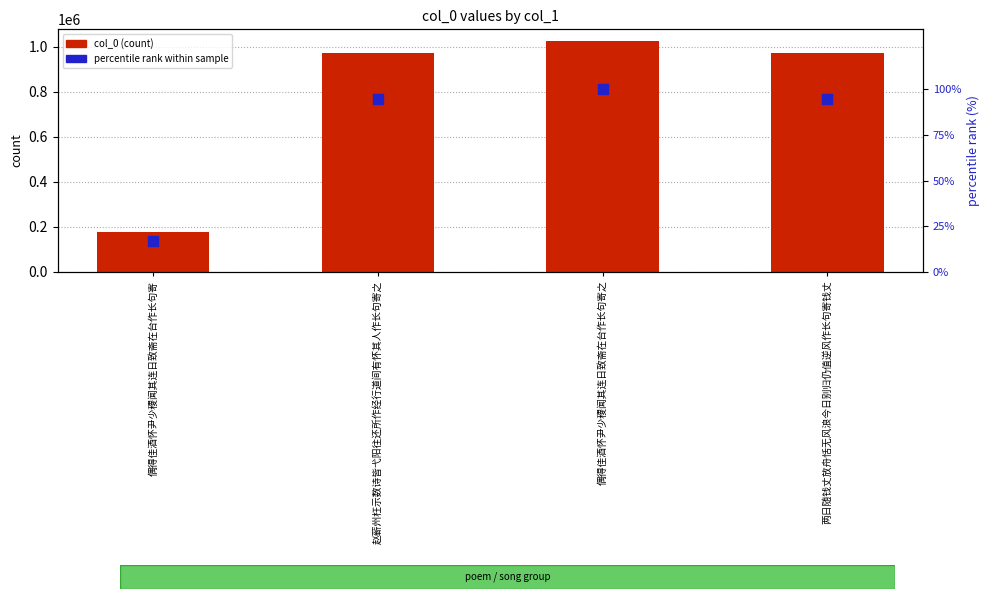

What is the total value across all series at 赵蕲州枉示数诗皆弋阳往还所作经行道间有怀其人作长句寄之?

973072.9